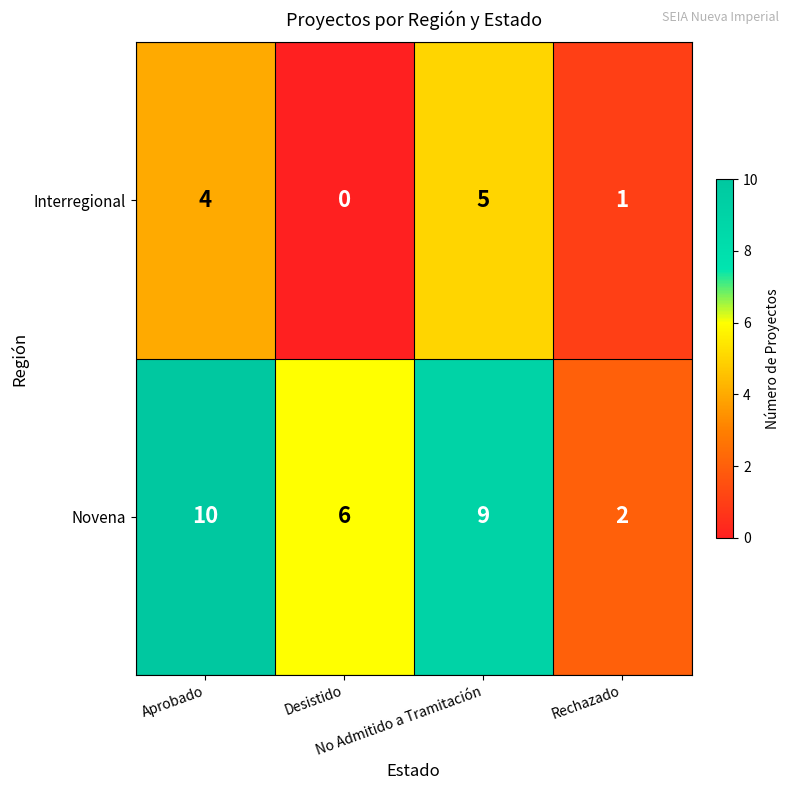

What is the difference between the second highest and minimum values in the Novena series?

7